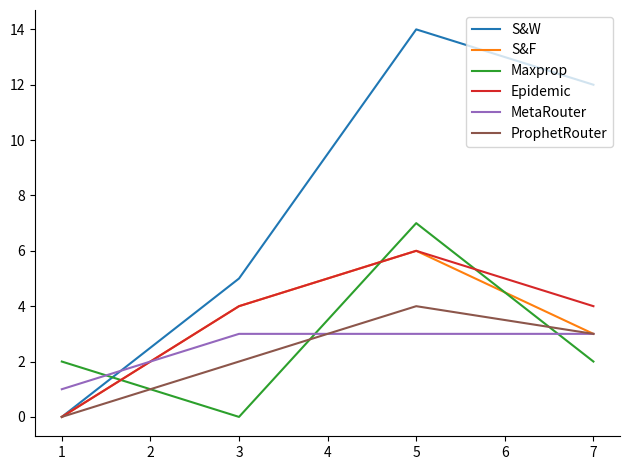

Which series has the widest spread of values?

S&W